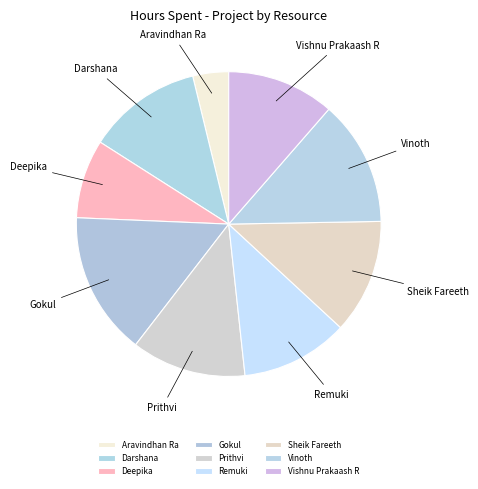

Does Sheik Fareeth account for over 50% of the chart?

No